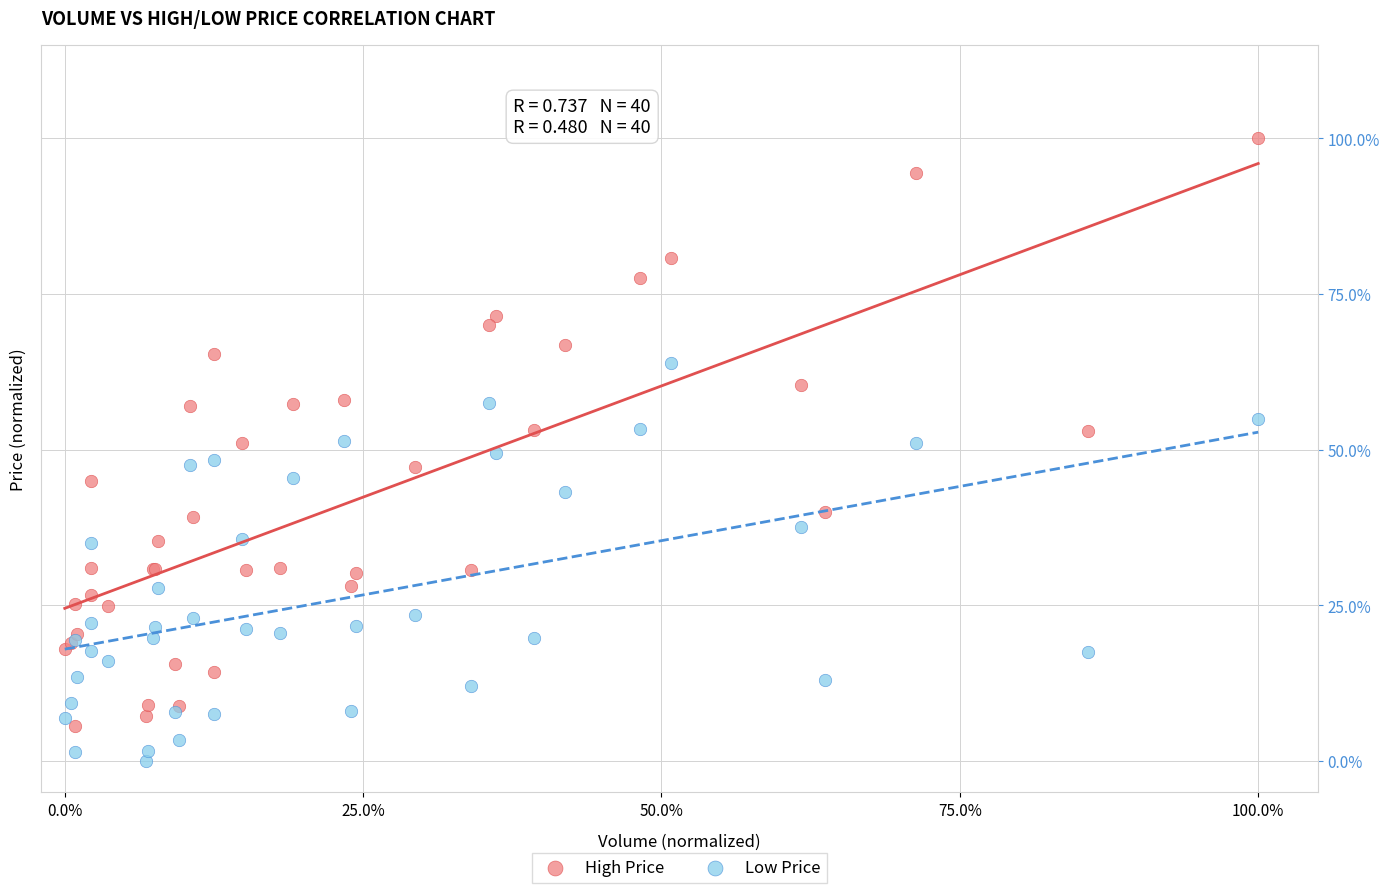

Which series reaches the maximum Y coordinate?

High Price